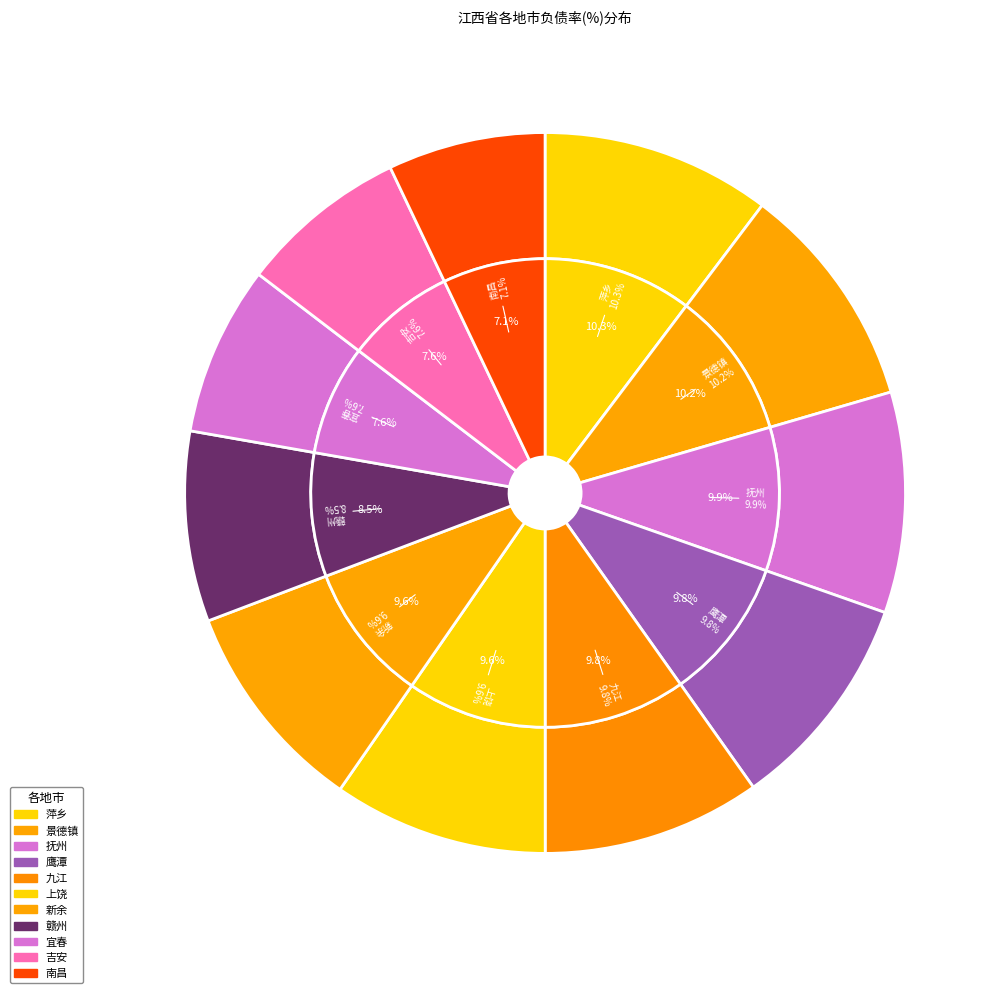

Approximately how many times larger is the value at 吉安 compared to 南昌?

1.1